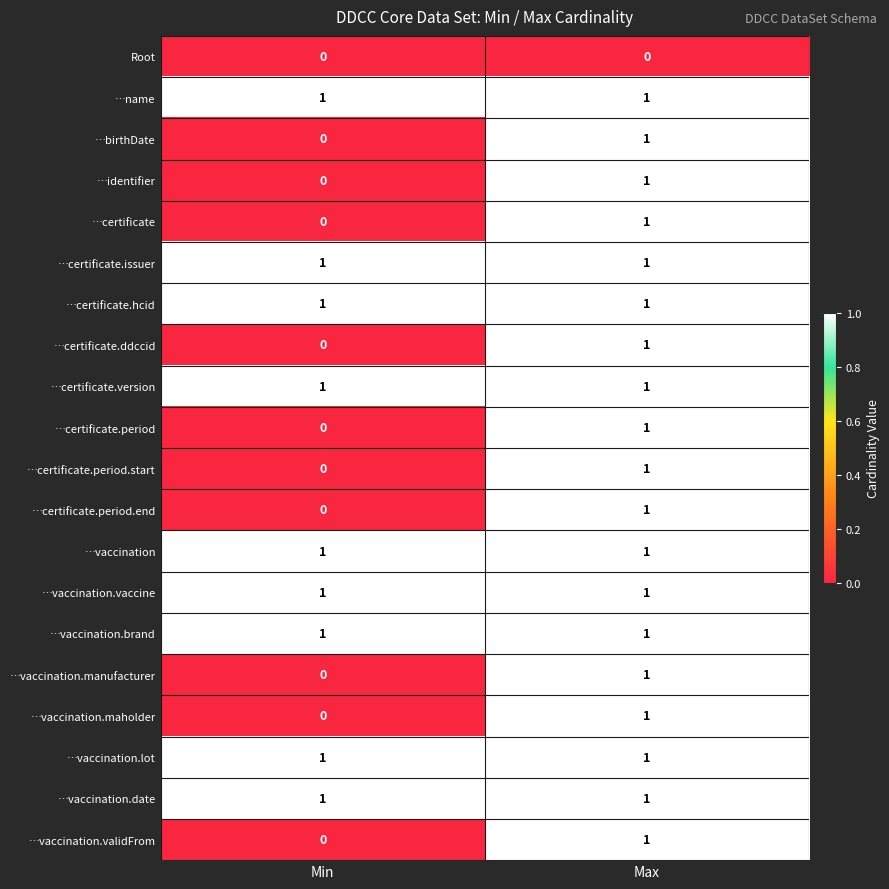

What is the total value across all series at Min?

9